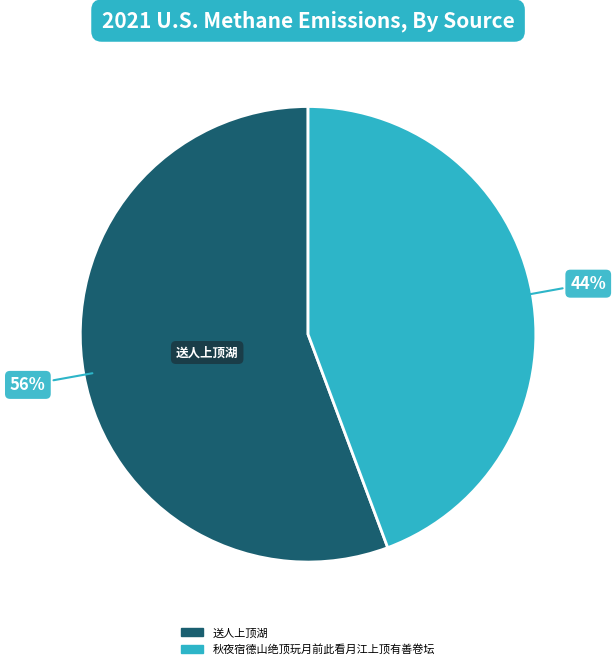

Approximately how many times larger is the value at 送人上顶湖 compared to 秋夜宿德山绝顶玩月前此看月江上顶有善卷坛?

1.3